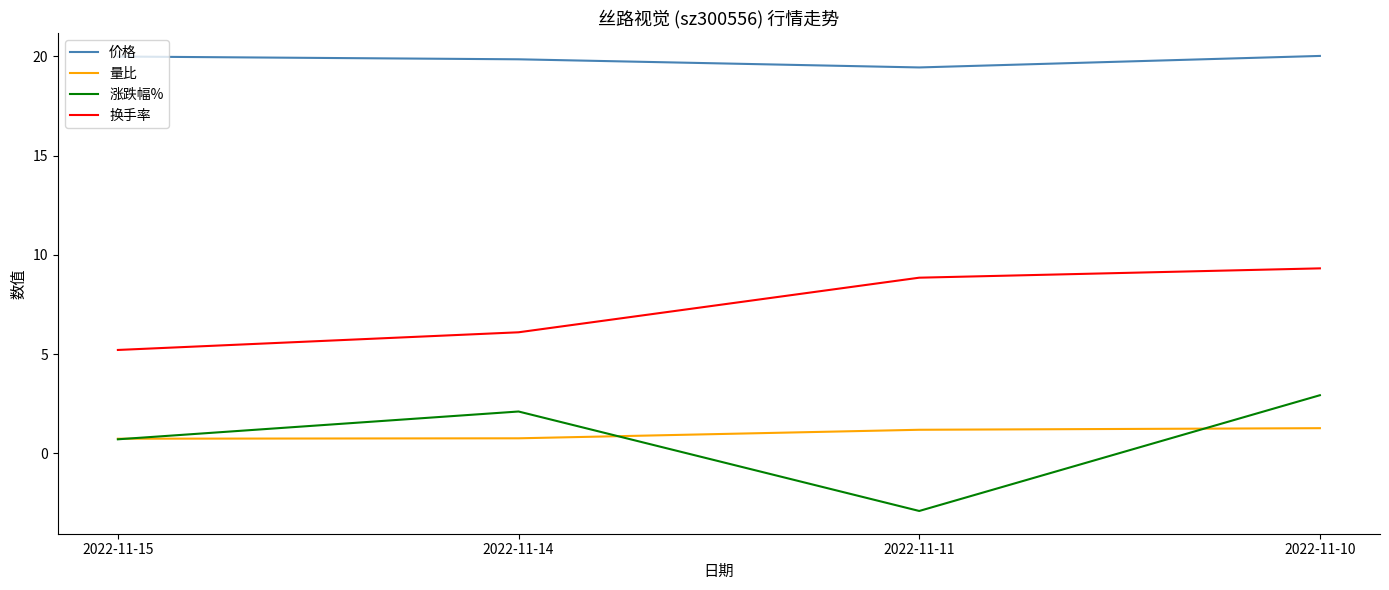

The 价格 series shows 19.4 at 2022-11-11. True or false?

True